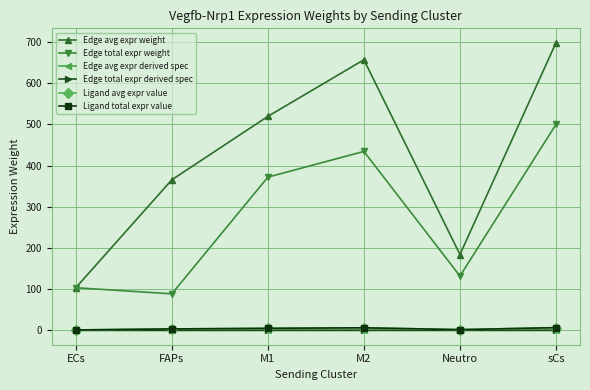

True or false: Ligand avg expr value has more than 2 interior local peaks.

False